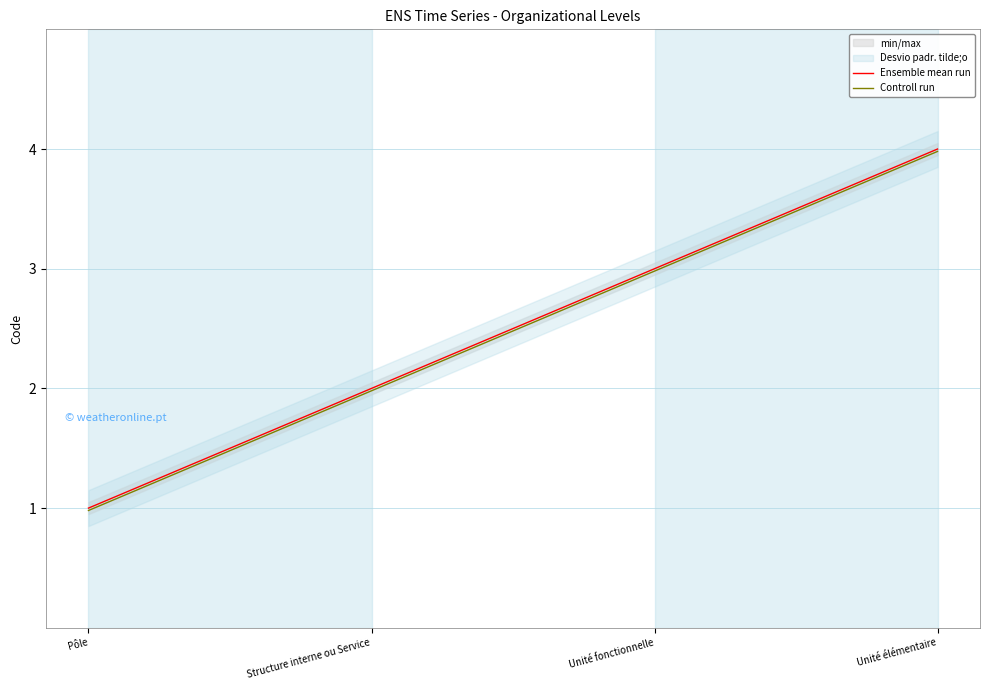

Reading left to right, list all the values displayed in this chart.

Ensemble mean run: 1.0	2.0	3.0	4.0
Controll run: 1.0	2.0	3.0	4.0